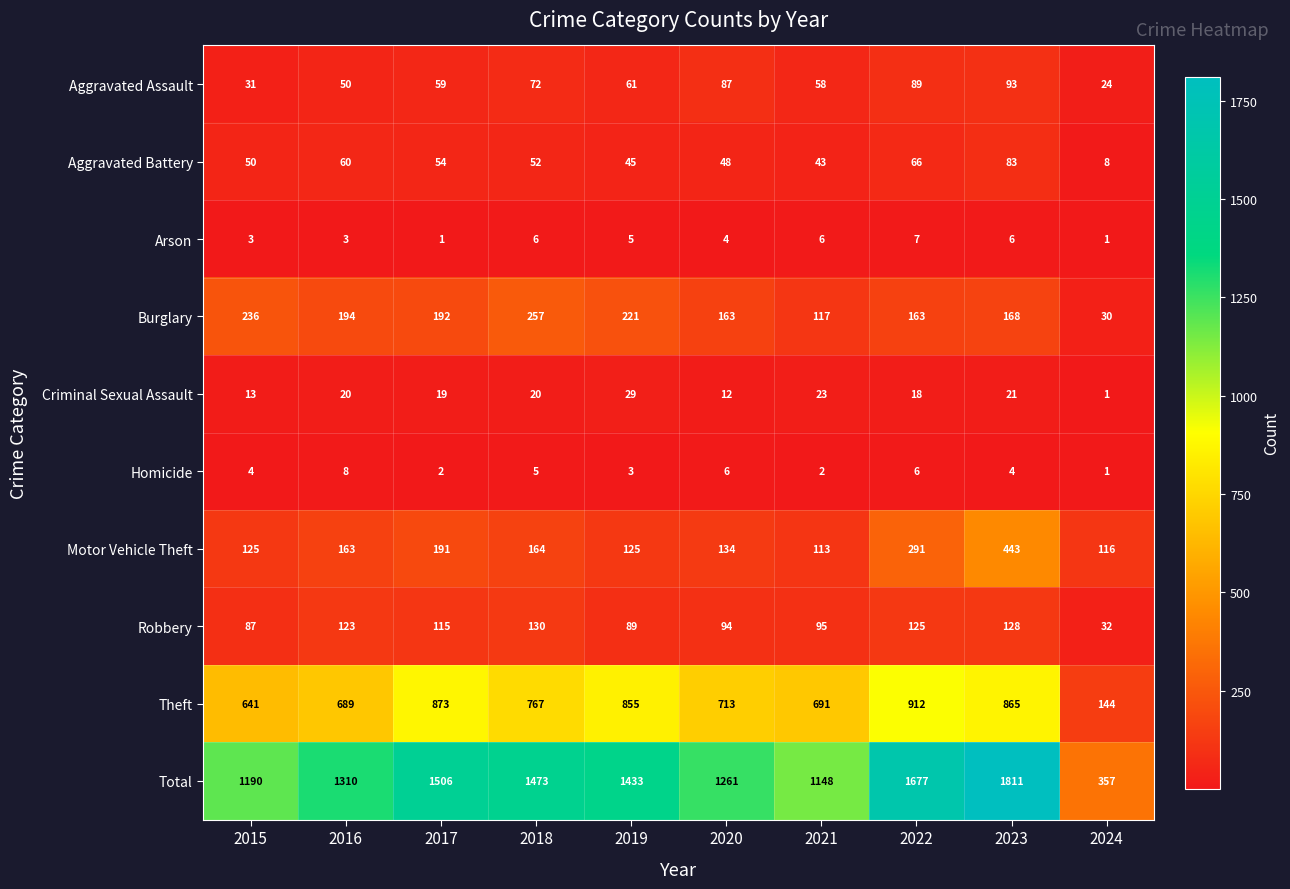

The Criminal Sexual Assault series shows 38 at 2019. True or false?

False